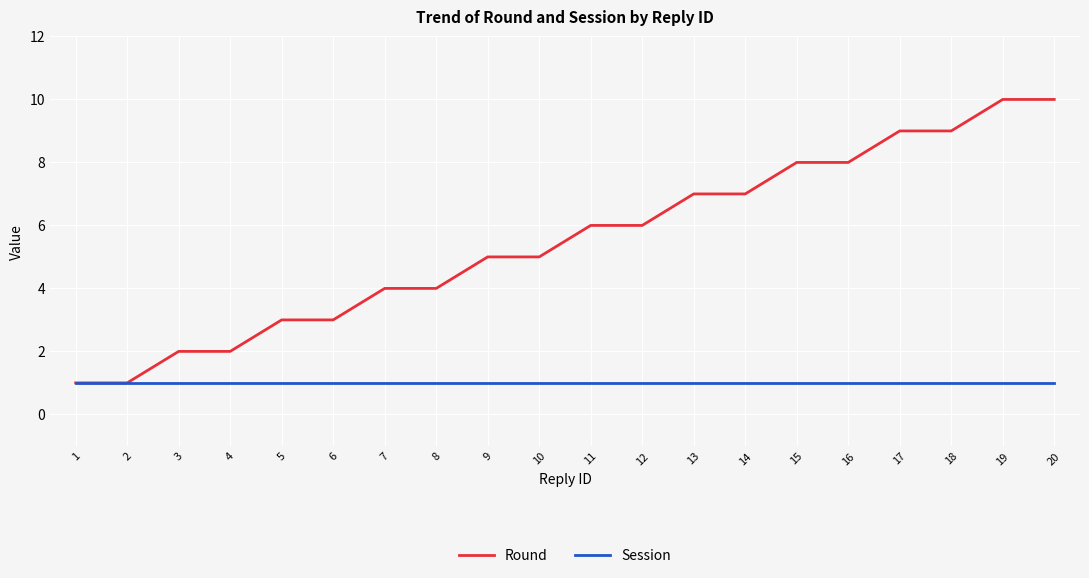

At 3, list the series in order from smallest to largest.

Session, Round